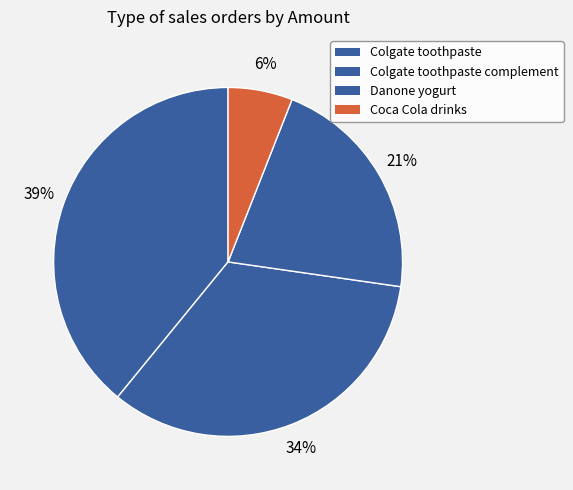

How many slices are in this pie chart?

4